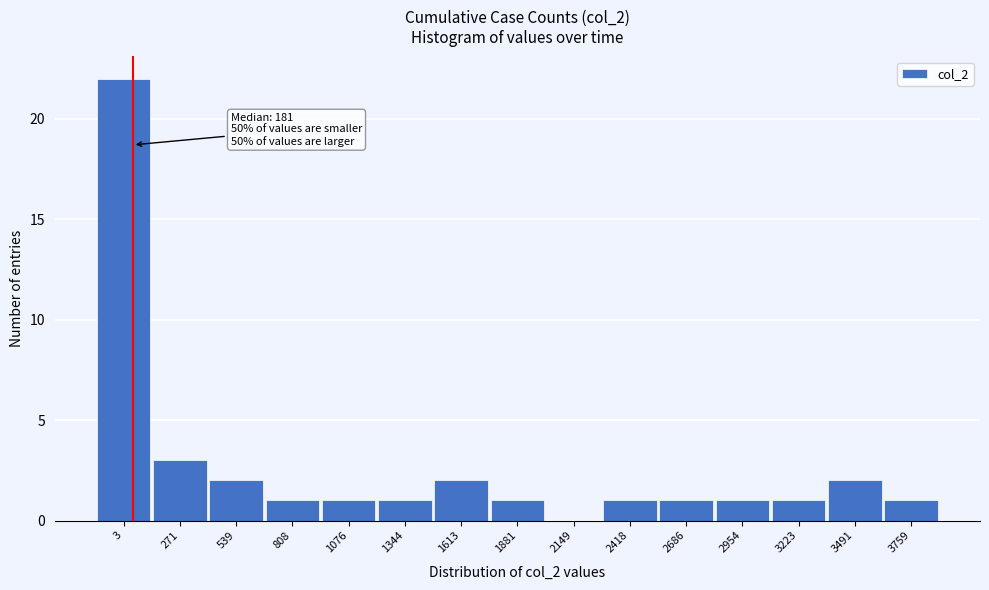

Reading left to right, extract all data points from this chart.

3=22	271=3	539=2	808=1	1076=1	1344=1	1613=2	1881=1	2149=0	2418=1	2686=1	2954=1	3223=1	3491=2	3759=1